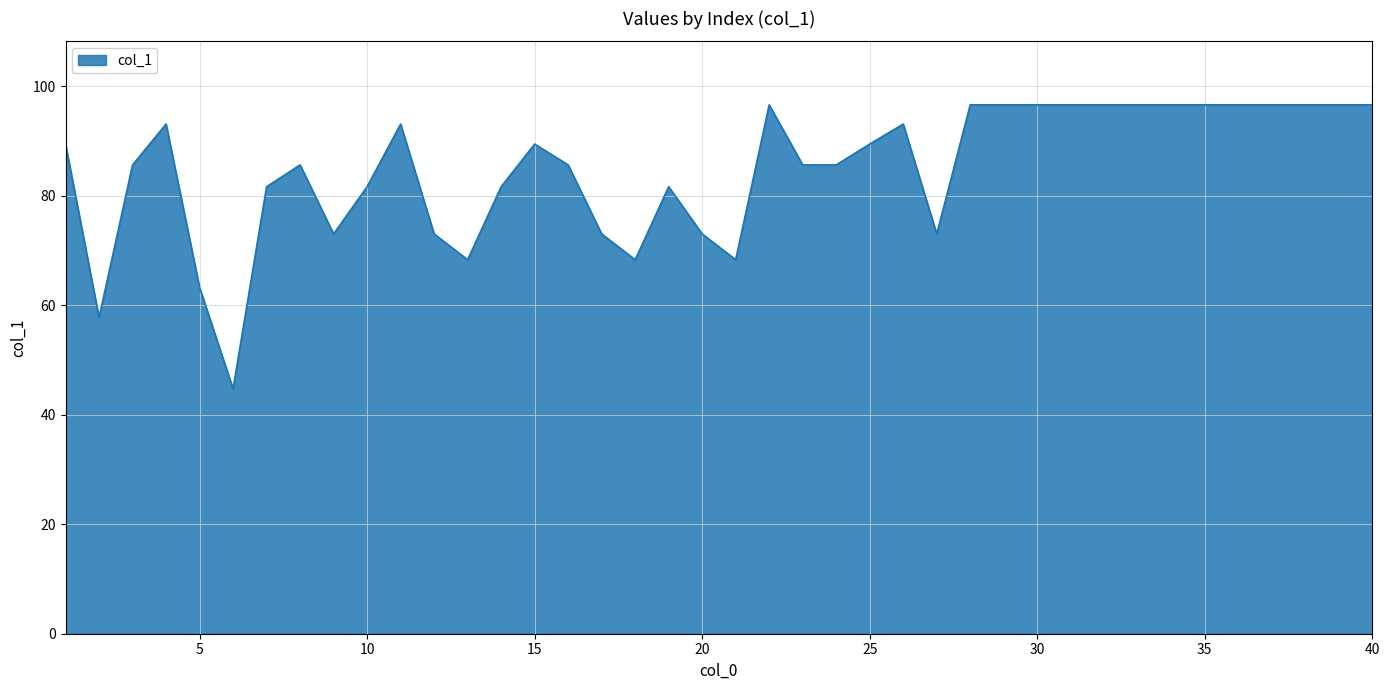

What is the smallest value displayed?

44.7